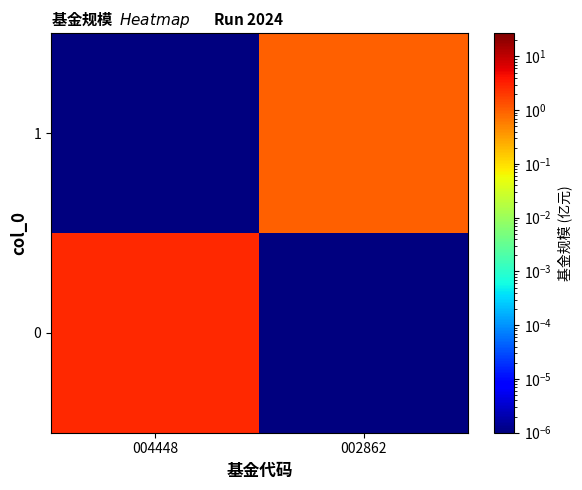

Reading right to left, extract all data points from this chart.

0: 002862=0.0	004448=2.7
1: 002862=1.0	004448=0.0